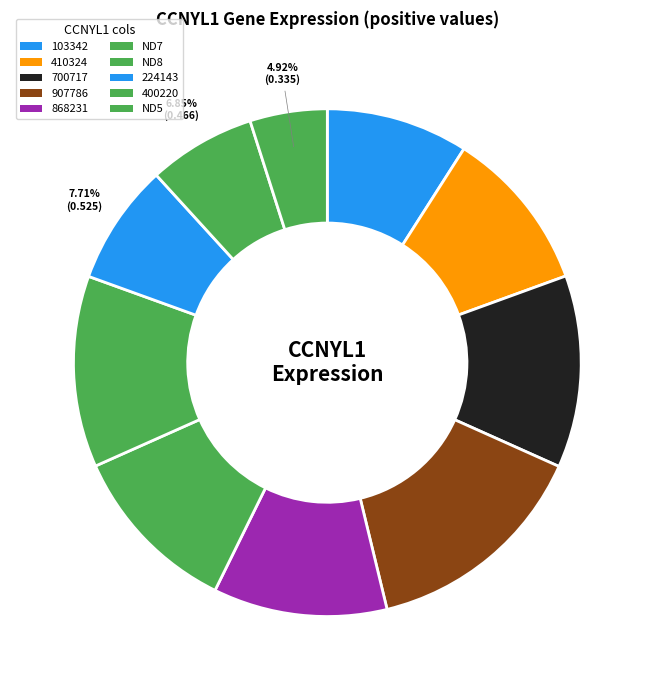

What percentage is NOT represented by ND5?

95.1%